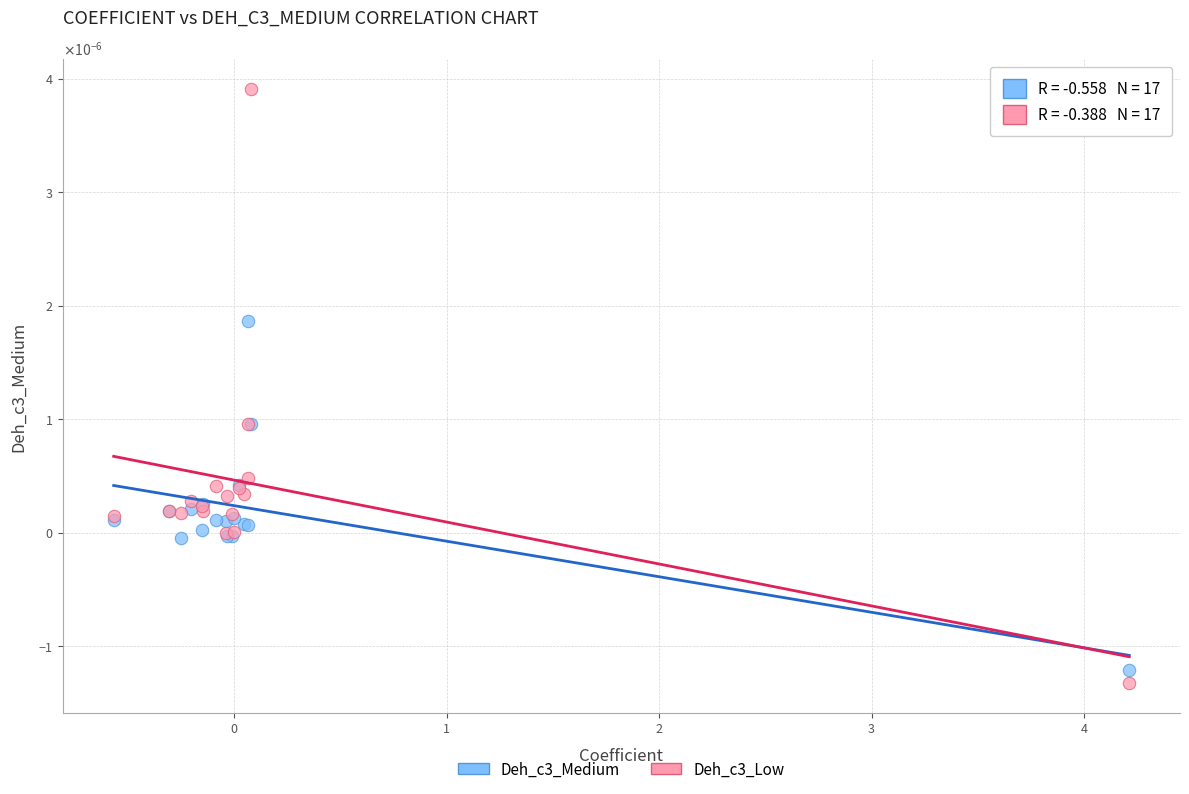

Which series has the largest Y range (max minus min)?

Deh_c3_Low